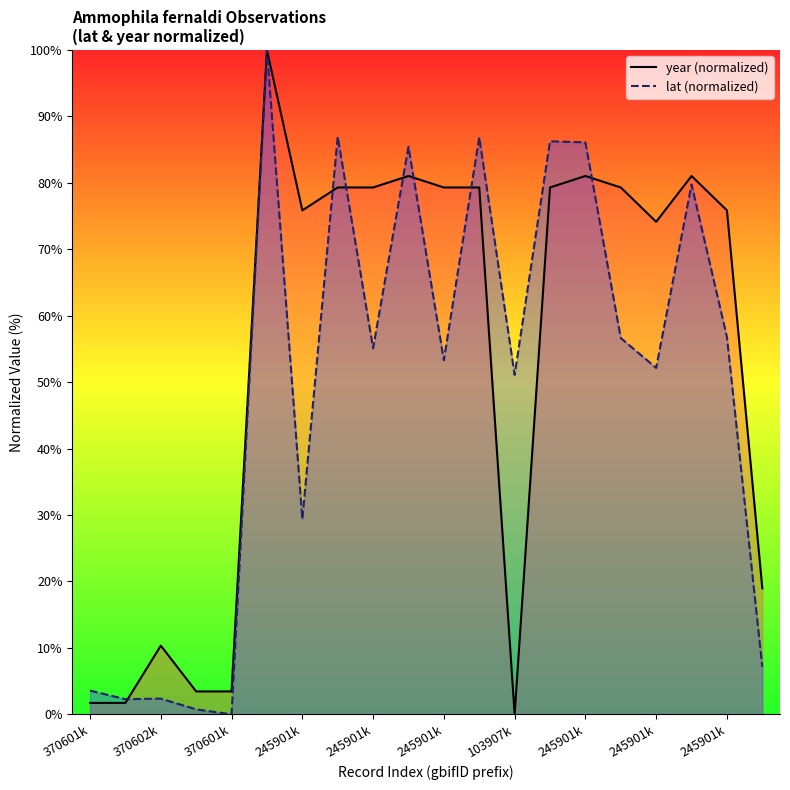

What position from the right is 2459013541?

3